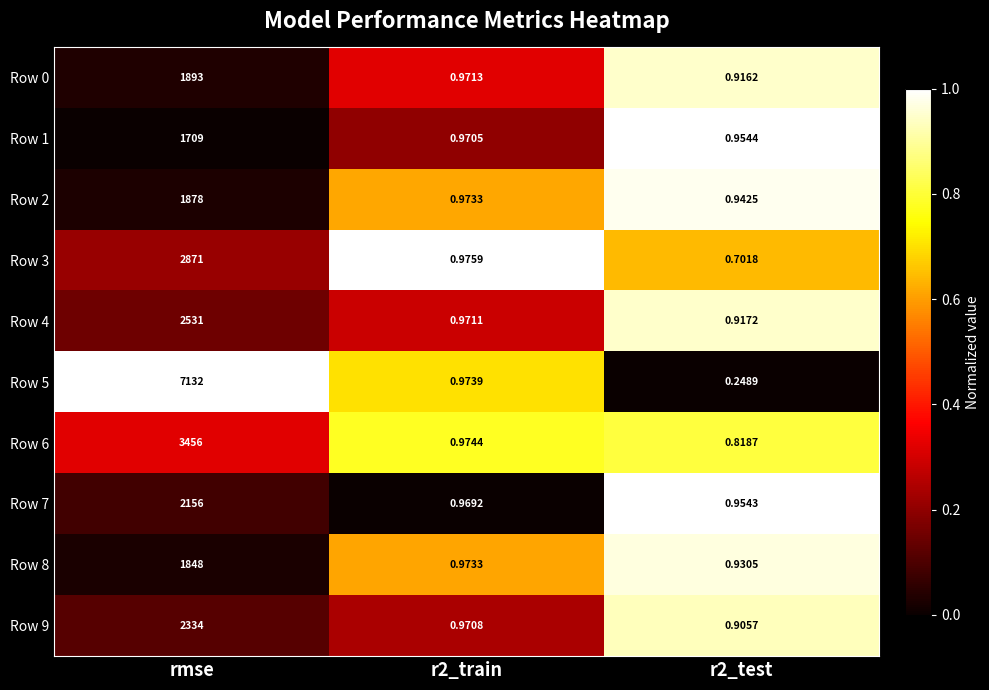

List the series in order of their peak value, highest first.

Row 5, Row 6, Row 3, Row 4, Row 9, Row 7, Row 0, Row 2, Row 8, Row 1